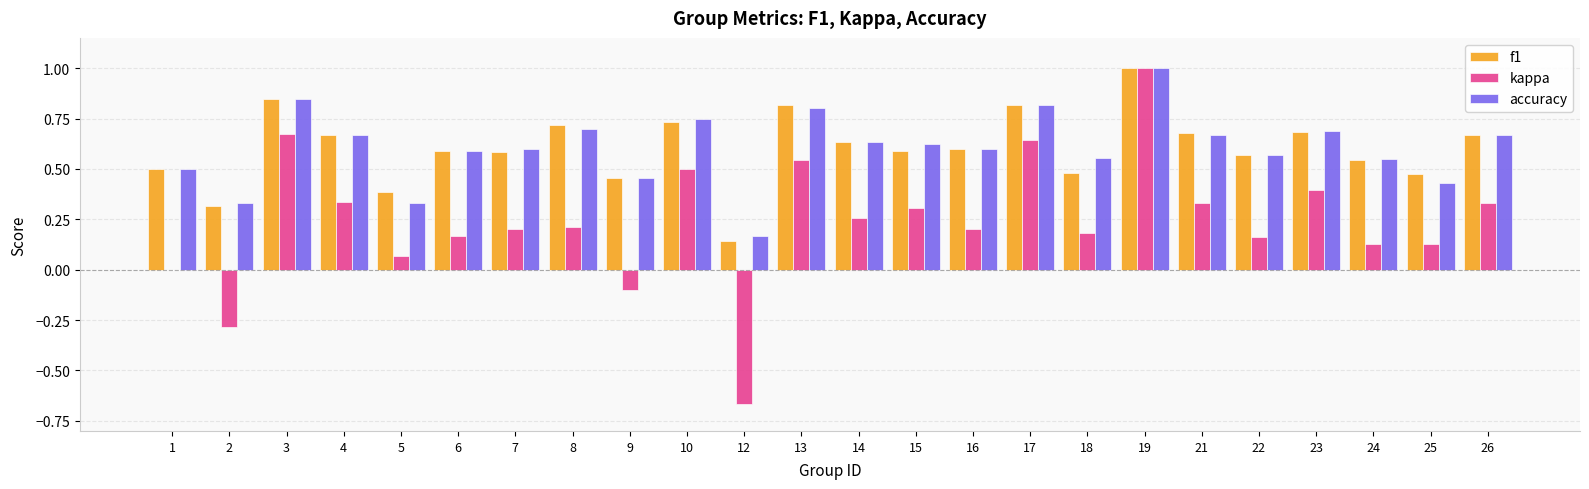

What is the sum of all kappa values?

5.7